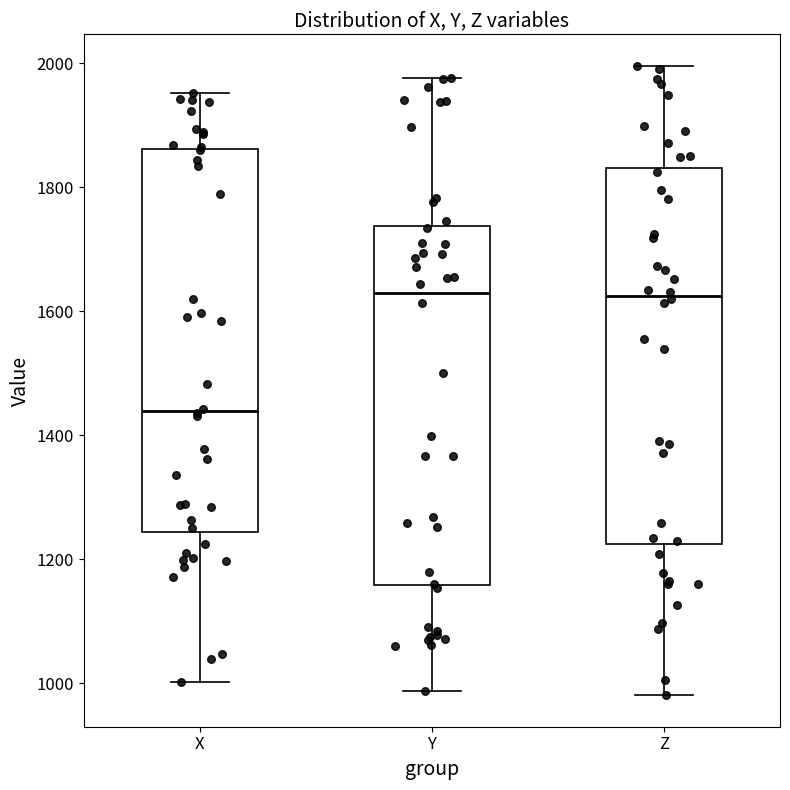

Reading left to right, read every box against the y-axis: the position of its median line, the range the box covers, and the ends of its whiskers. The values are not printed on the chart, so give them approximately, as read against the axis.

X: median 1440, box 1240 to 1860, whiskers 1000 to 1960
Y: median 1620, box 1160 to 1740, whiskers 980 to 1980
Z: median 1620, box 1220 to 1840, whiskers 980 to 2000